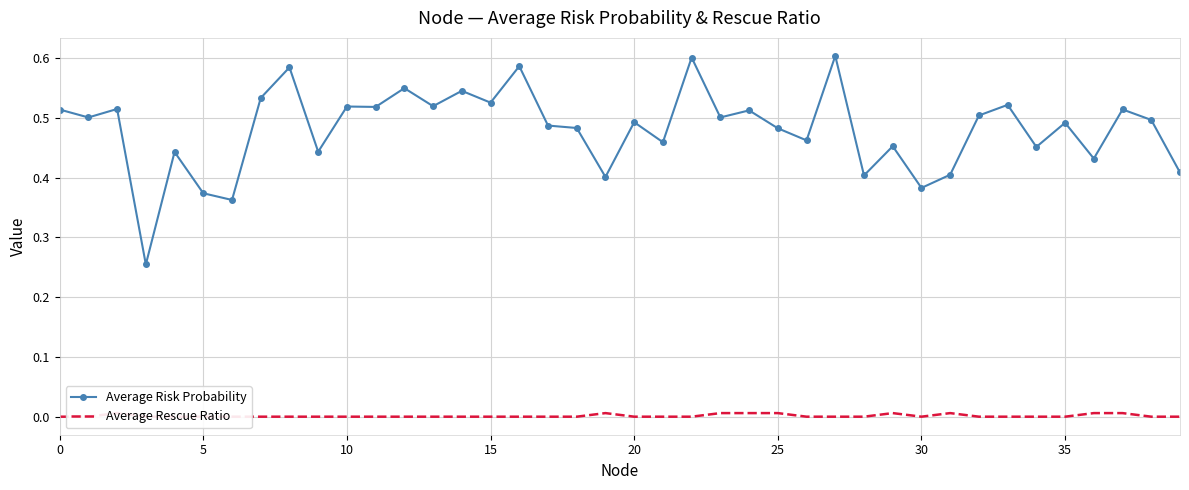

What is the label of the 26th point from the left?

25